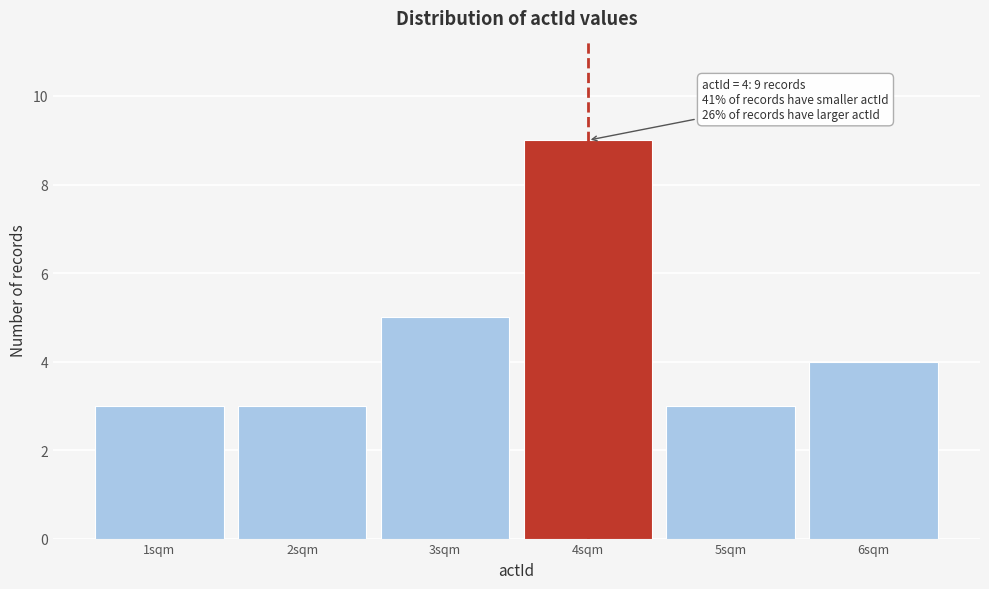

Which range on the x-axis has the tallest bar?

3.5 to 4.5